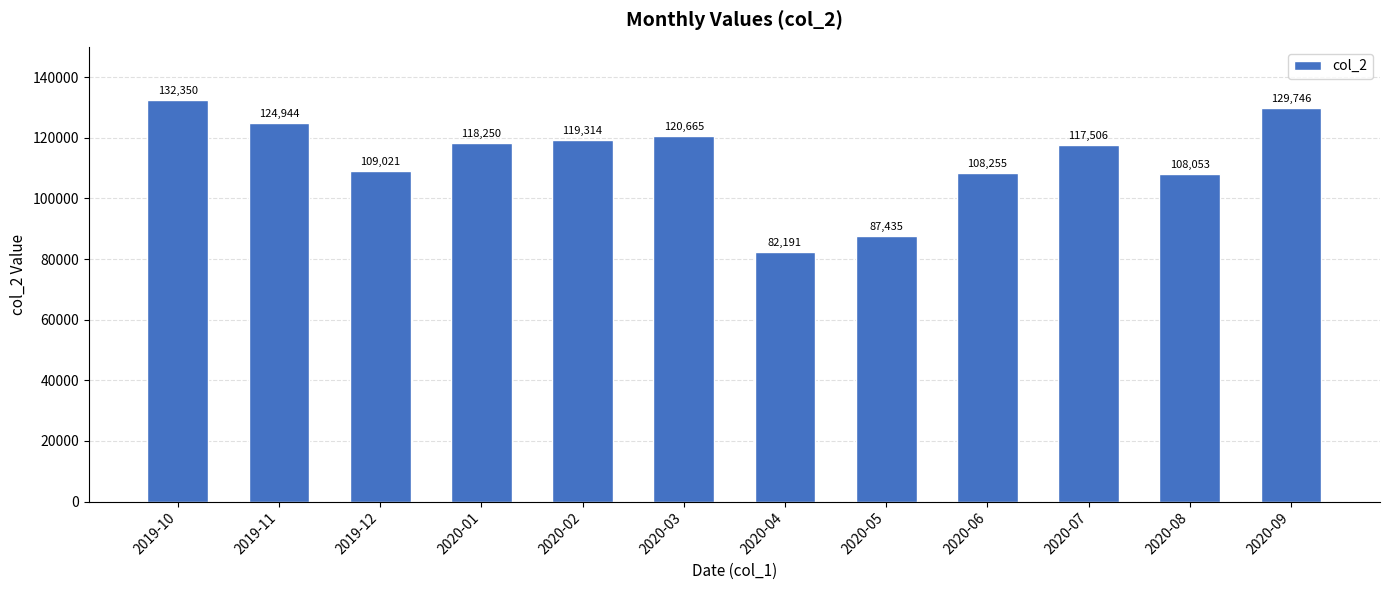

Does the chart contain stacked bars?

No